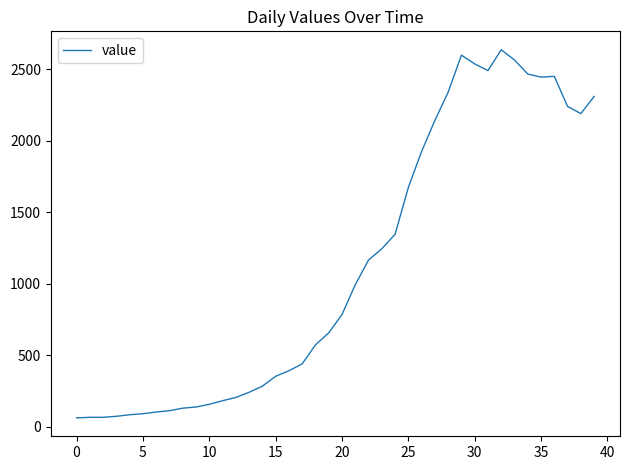

What is the difference between the maximum and minimum values?

2577